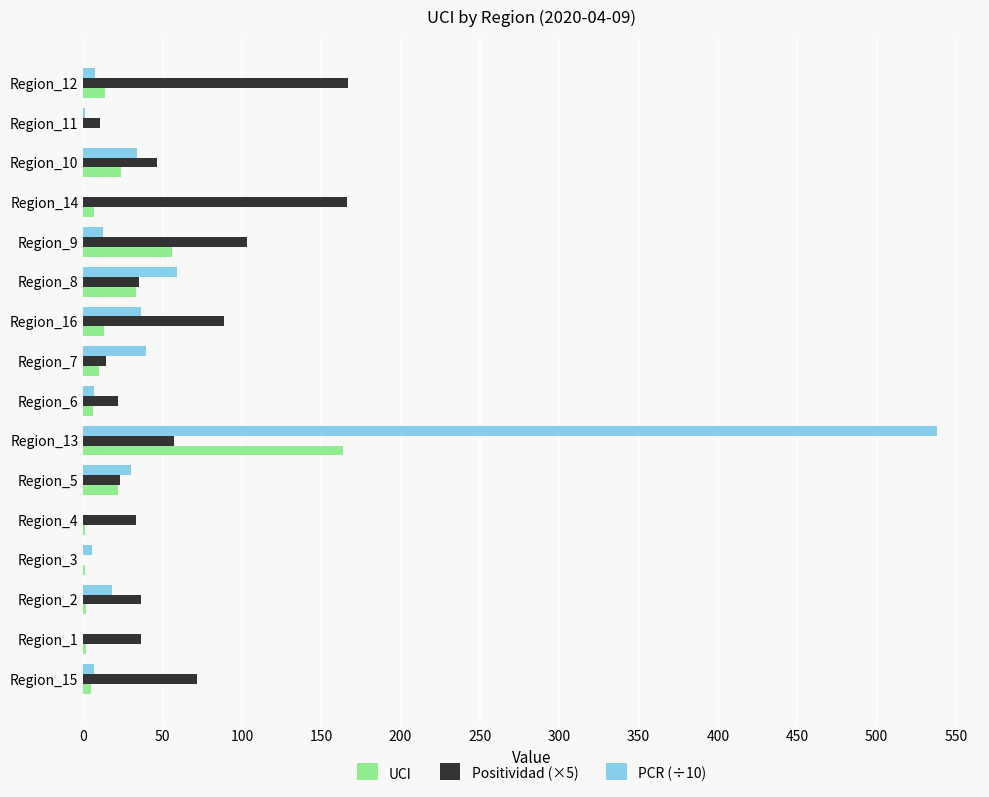

The value of Positividad (×5) at Region_16 is 150.0. True or false?

False